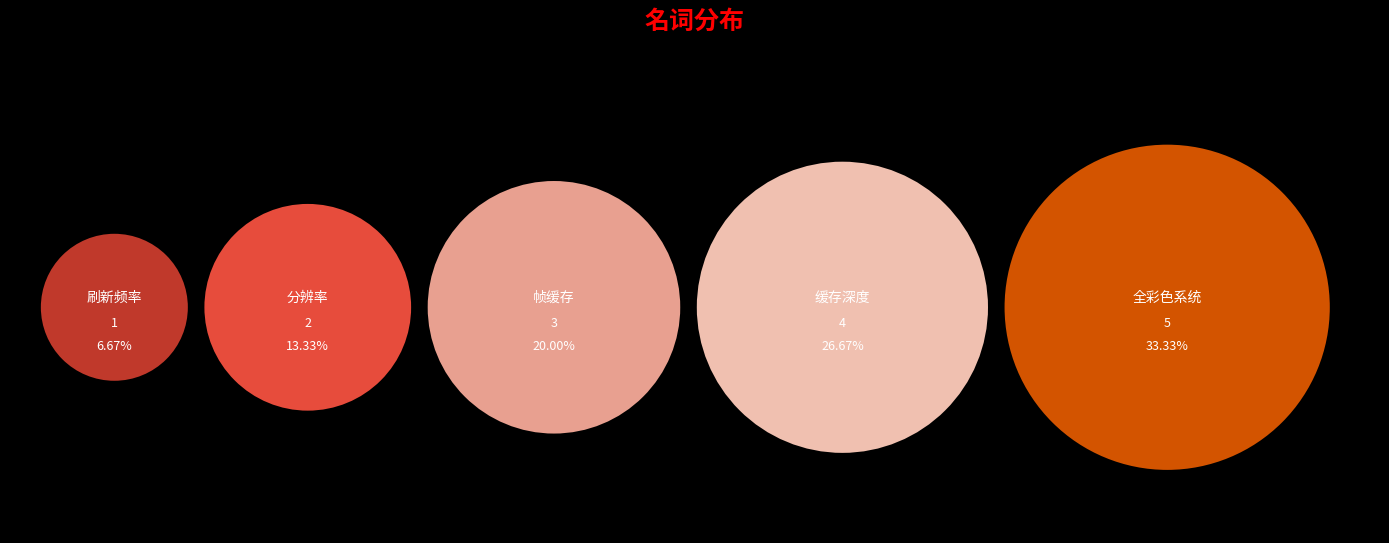

The 全彩色系统 slice represents 33% of the pie. True or false?

True